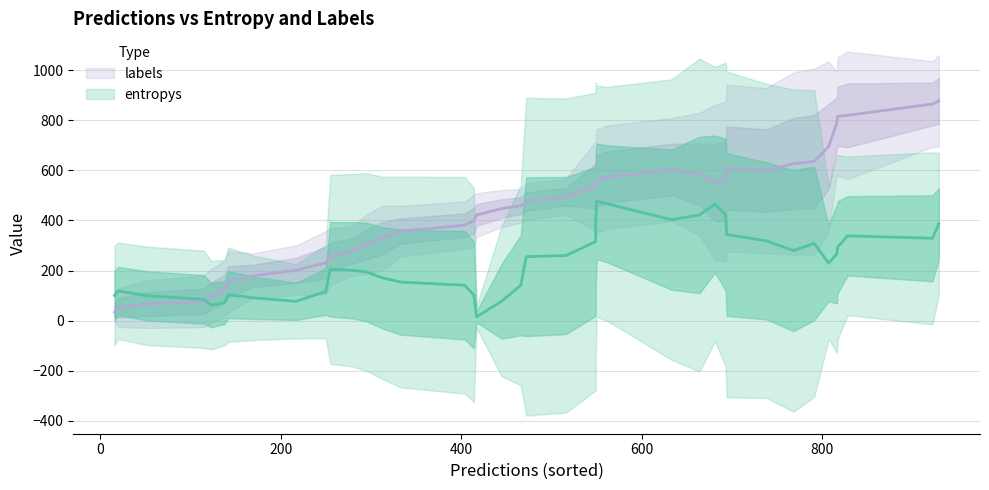

The entropys series shows 0.0 at 4. True or false?

False